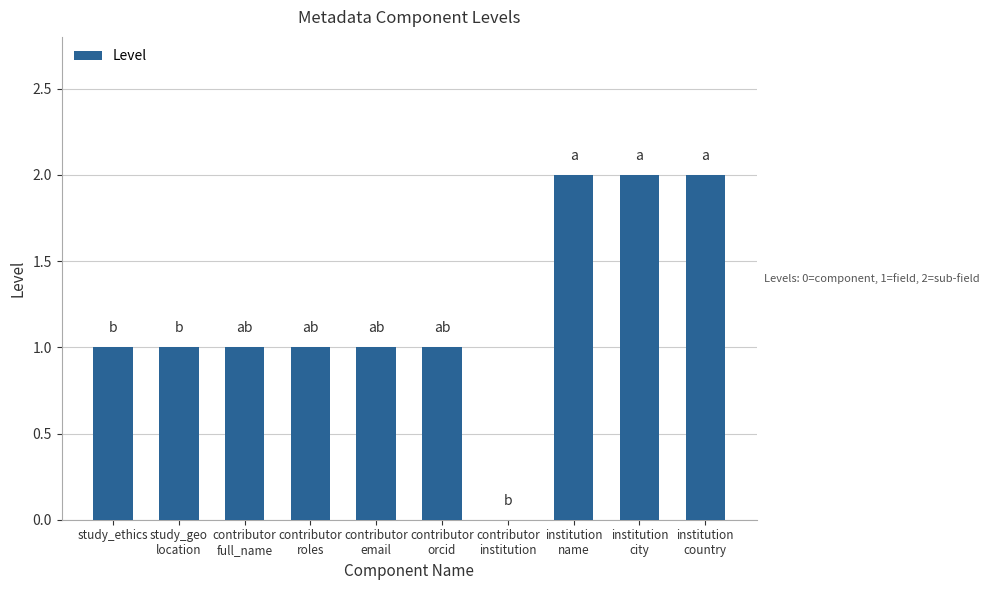

How many data points does each series have?

10